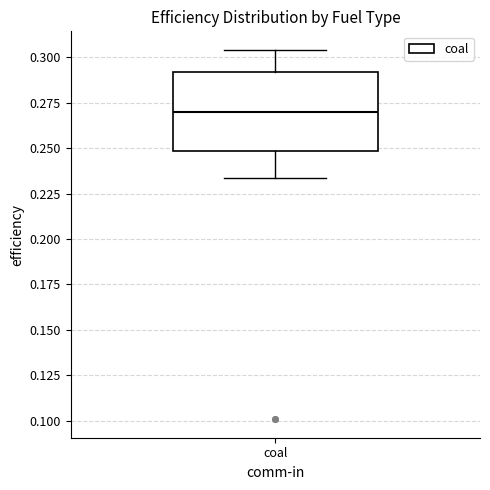

Transcribe this box plot: give where the median line is, the range the box spans, and where the two whiskers end, as read against the y-axis. The values are not printed on the chart, so give them approximately, as read against the axis.

median 0.270, box 0.250 to 0.290, whiskers 0.235 to 0.305